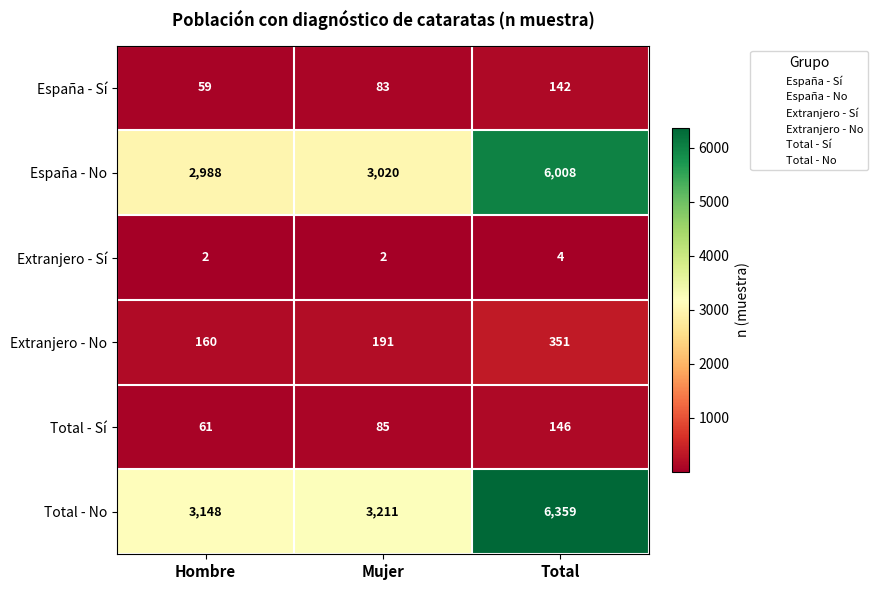

Which series has the largest range (max minus min)?

Total - No